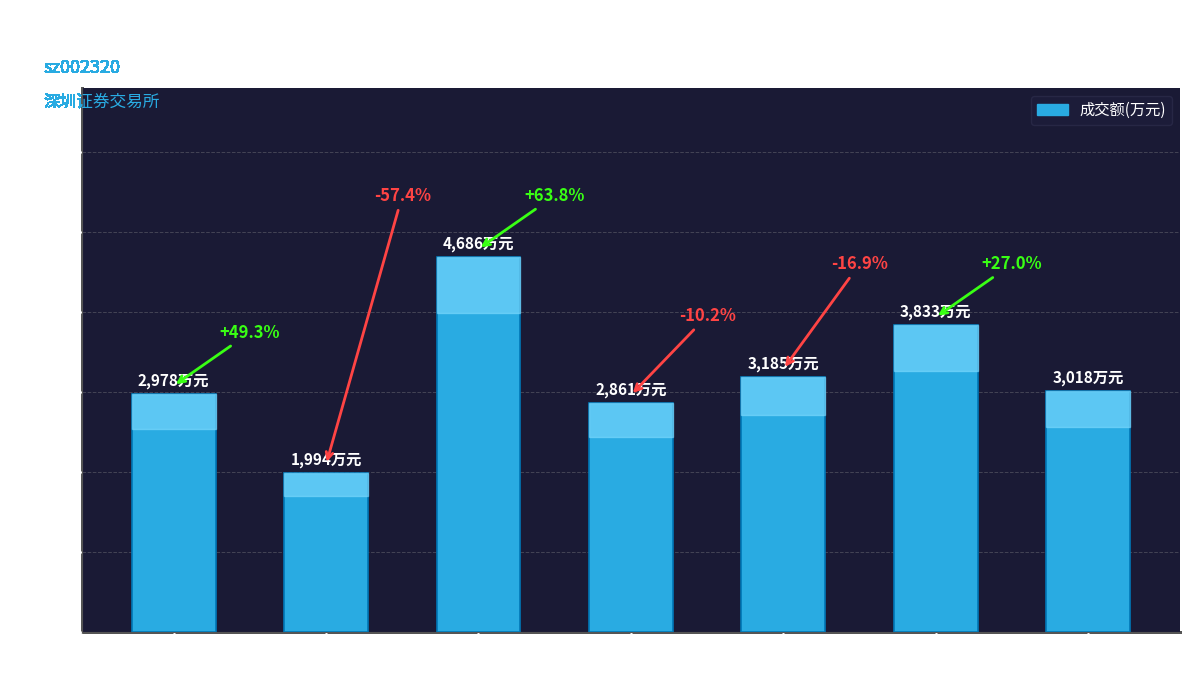

The value at 2022-11-14 is 5388. True or false?

False